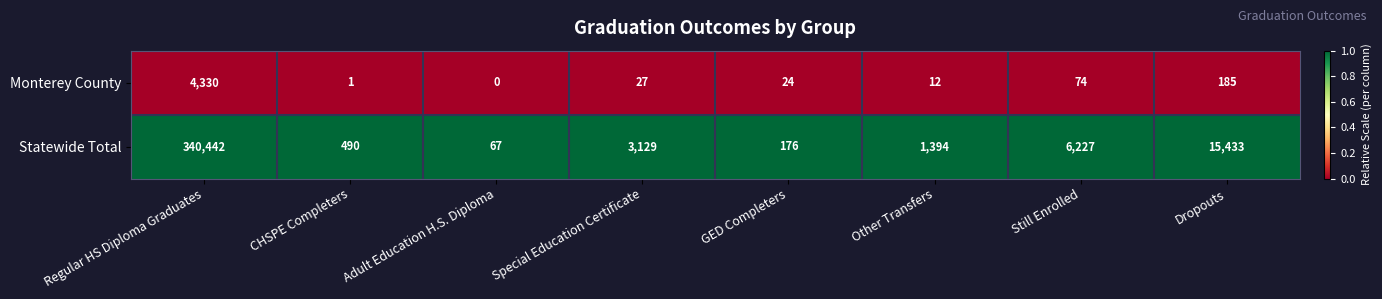

What value does the Statewide Total series have at Adult Education H.S. Diploma?

67